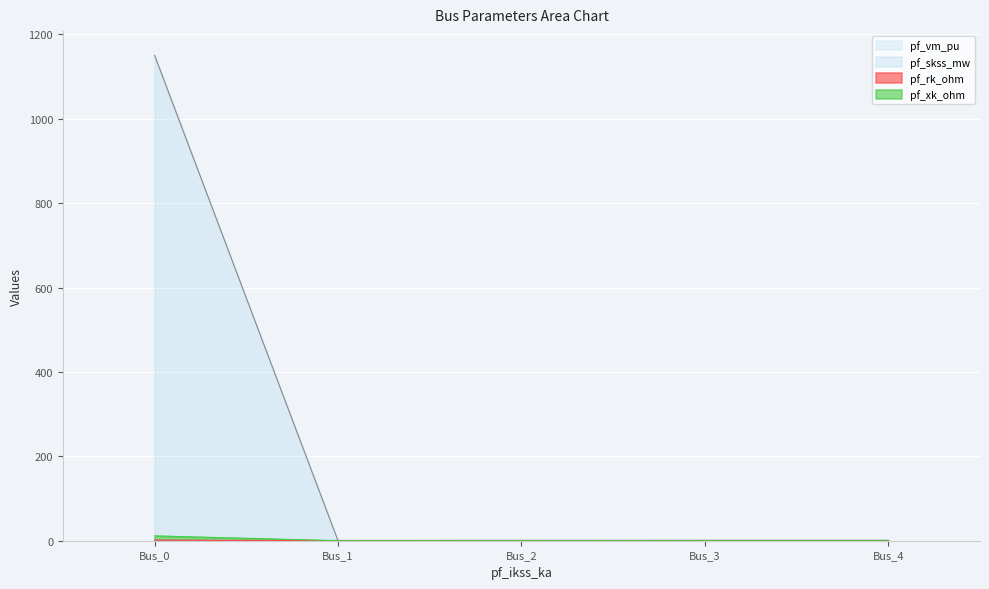

Is the value of pf_rk_ohm at Bus_0 greater than the value of pf_xk_ohm at Bus_0?

No